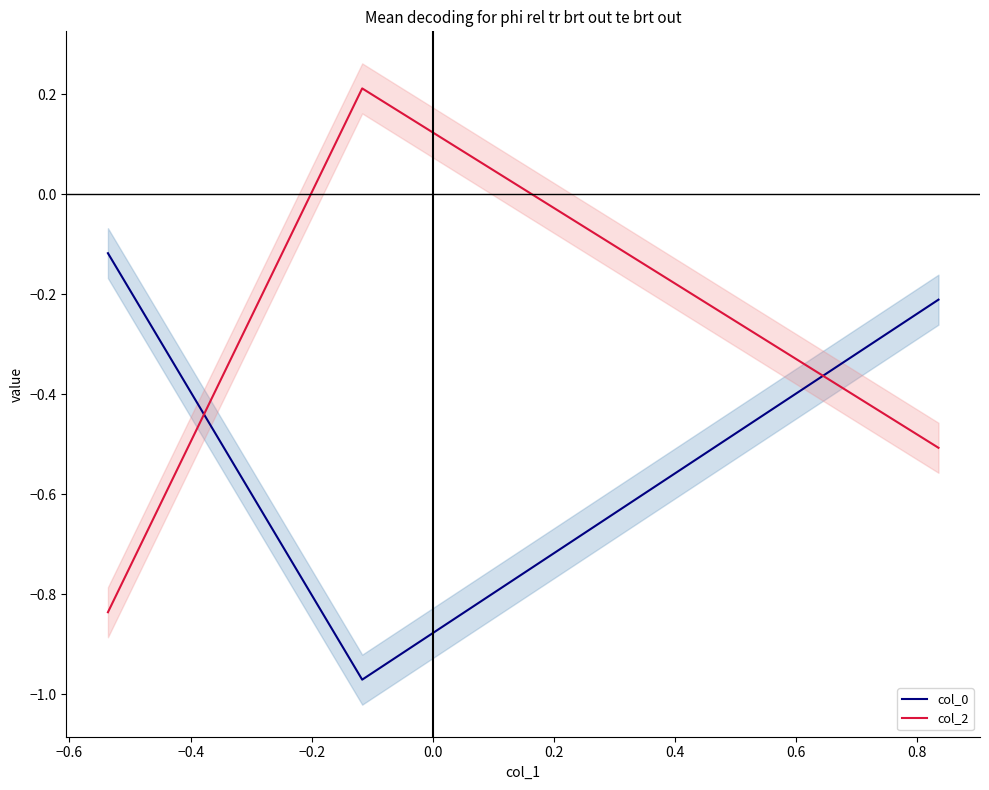

How many negative values does the col_2 series have?

2